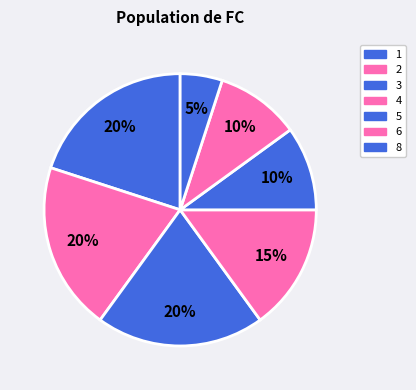

How many segments does this pie chart have?

7